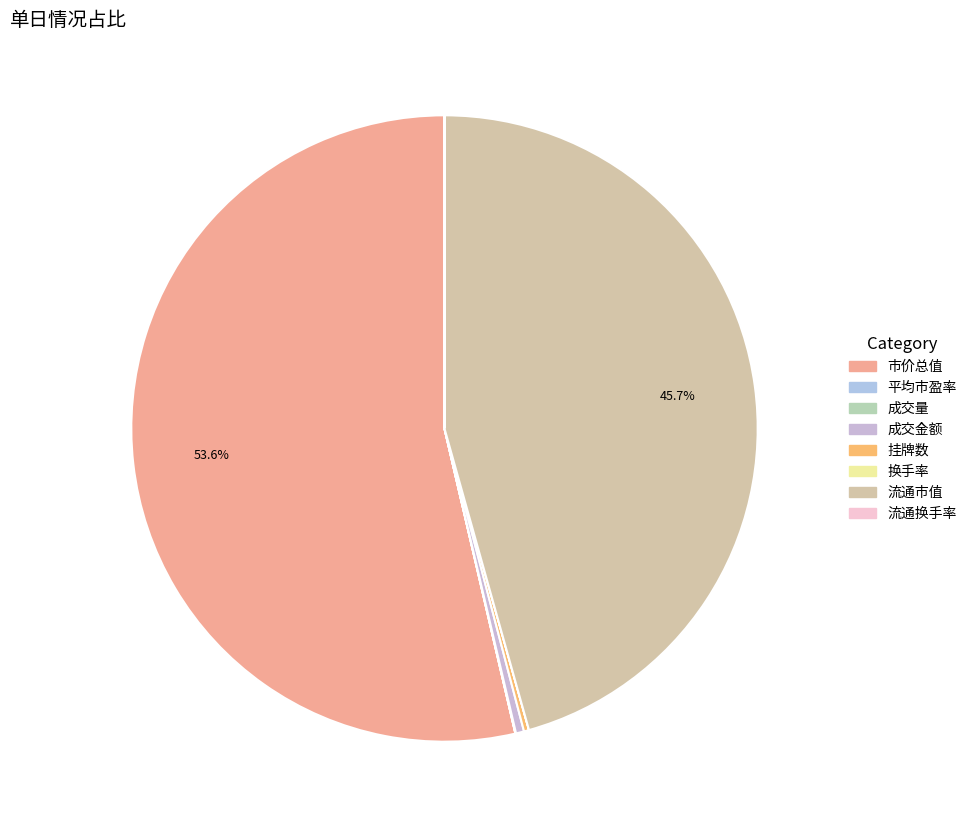

What percentage is NOT represented by 平均市盈率?

100.0%